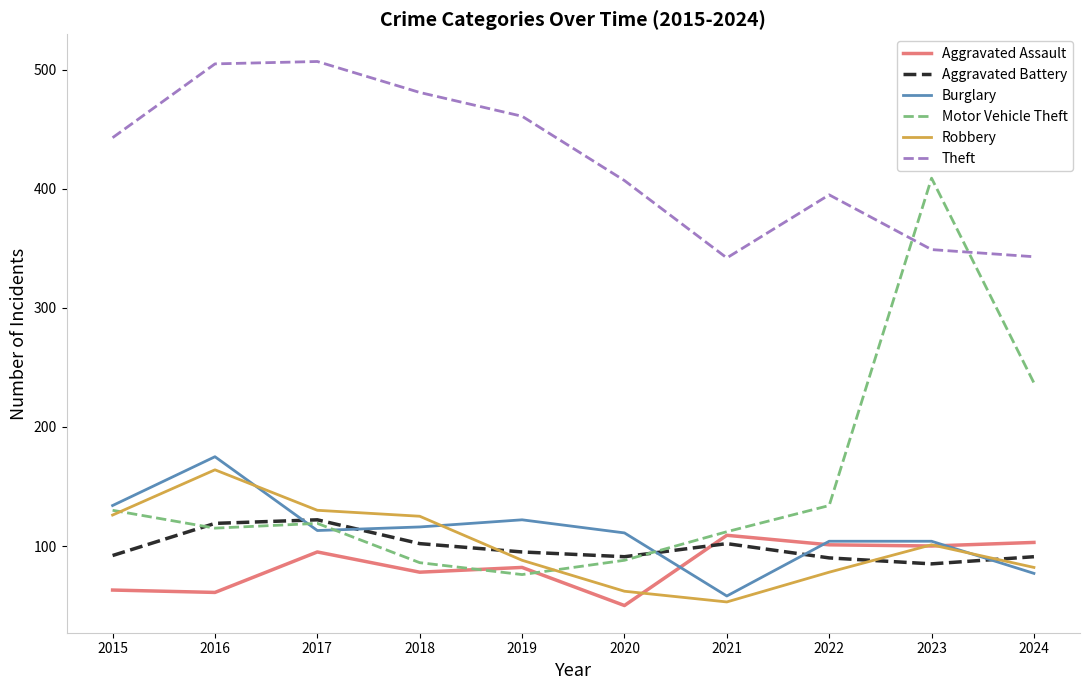

What is the total value across all series at 2024?

933